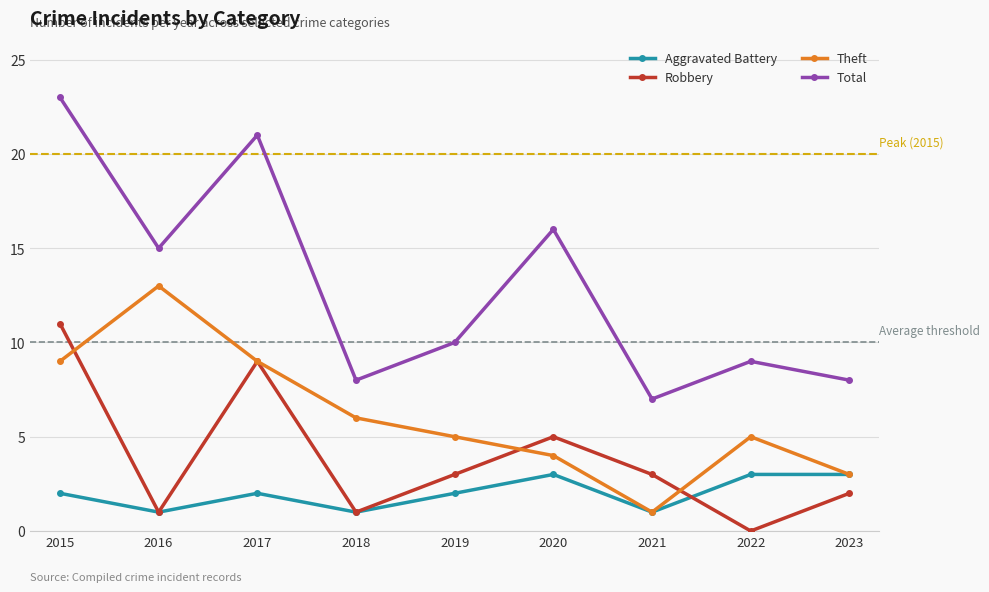

Which category has the lowest value across all series?

2022